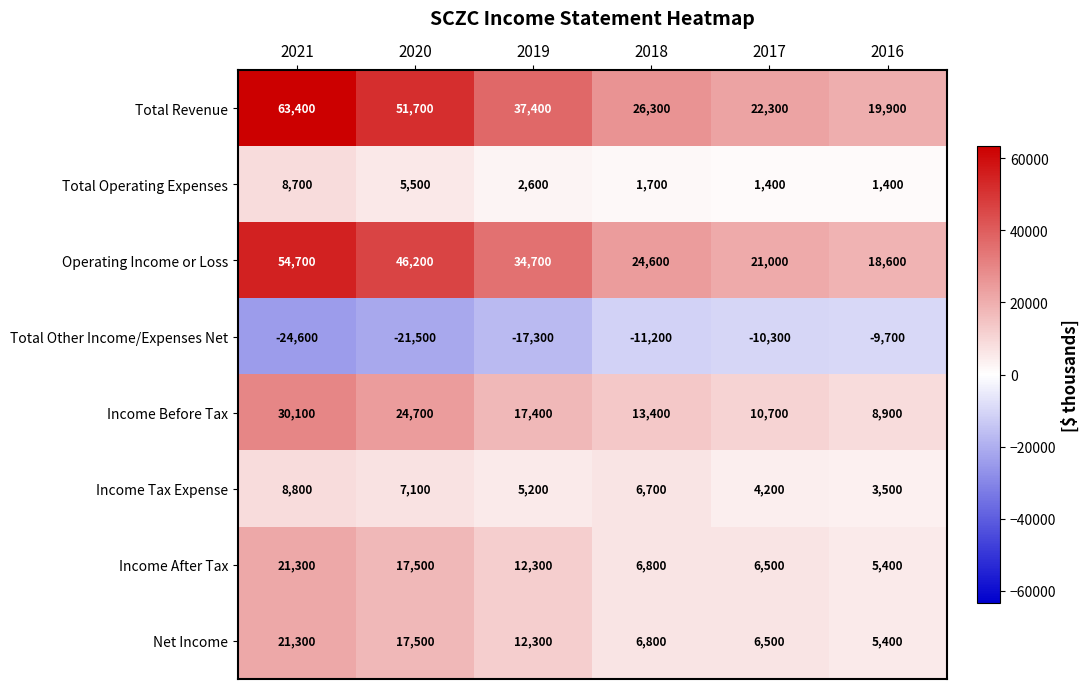

At which label does Total Operating Expenses reach its peak?

2021